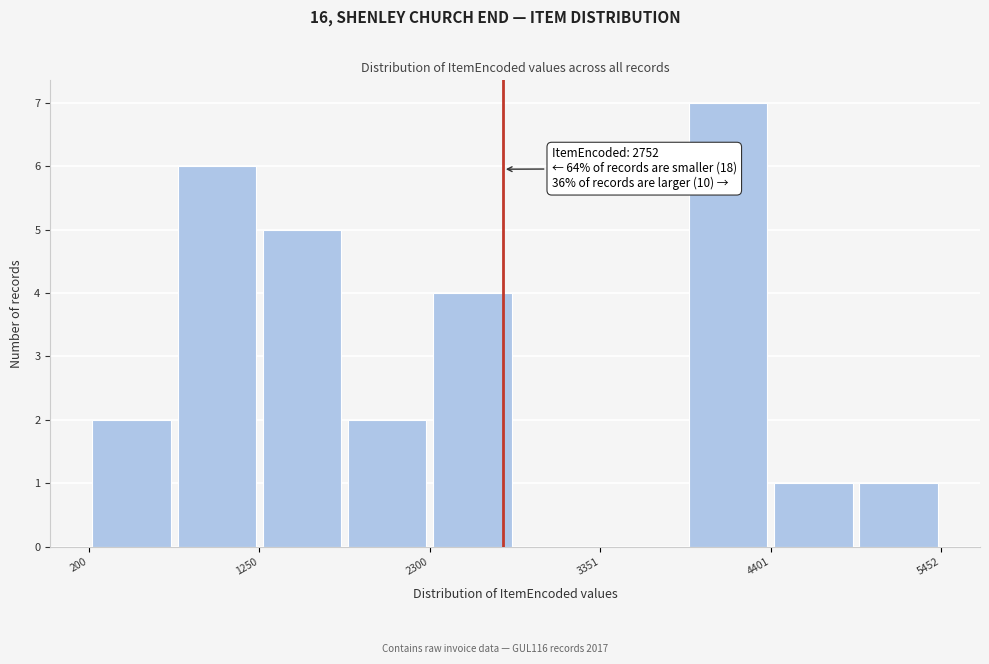

Read against the x-axis, roughly where is the centre of the tallest bar?

4200